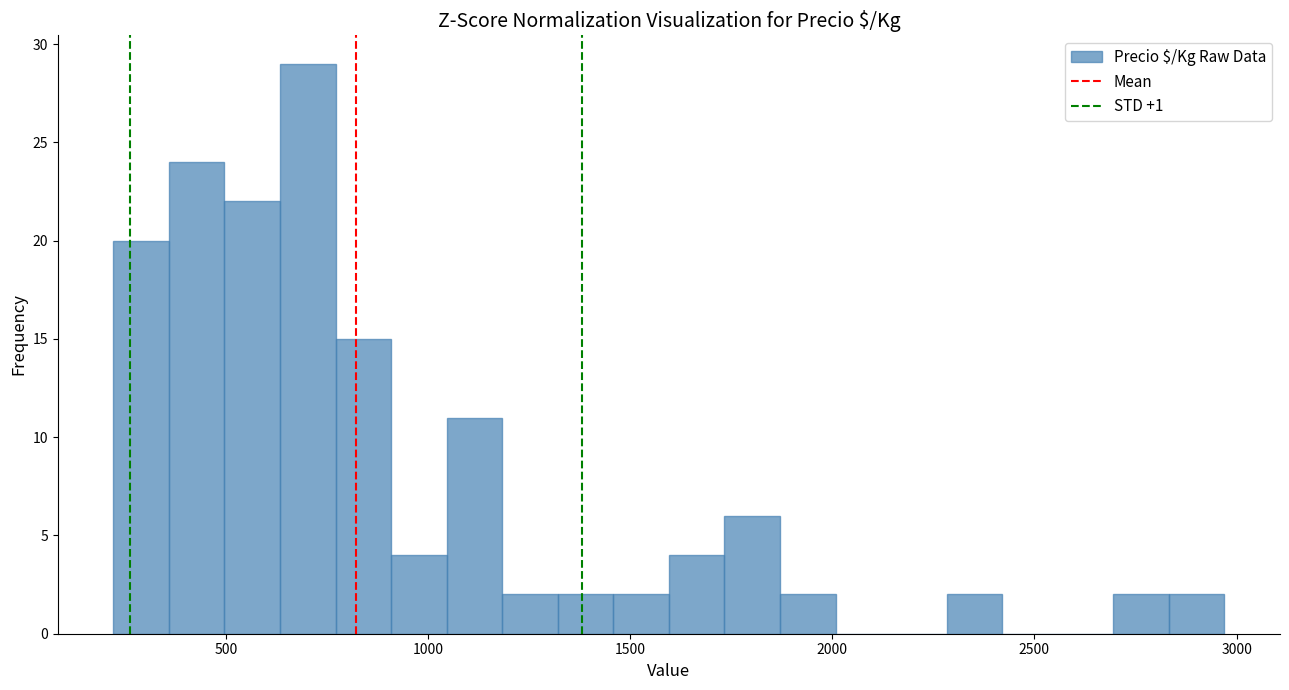

Around what value on the x-axis is the tallest bar? Give the approximate position of its centre, as read against the axis.

700